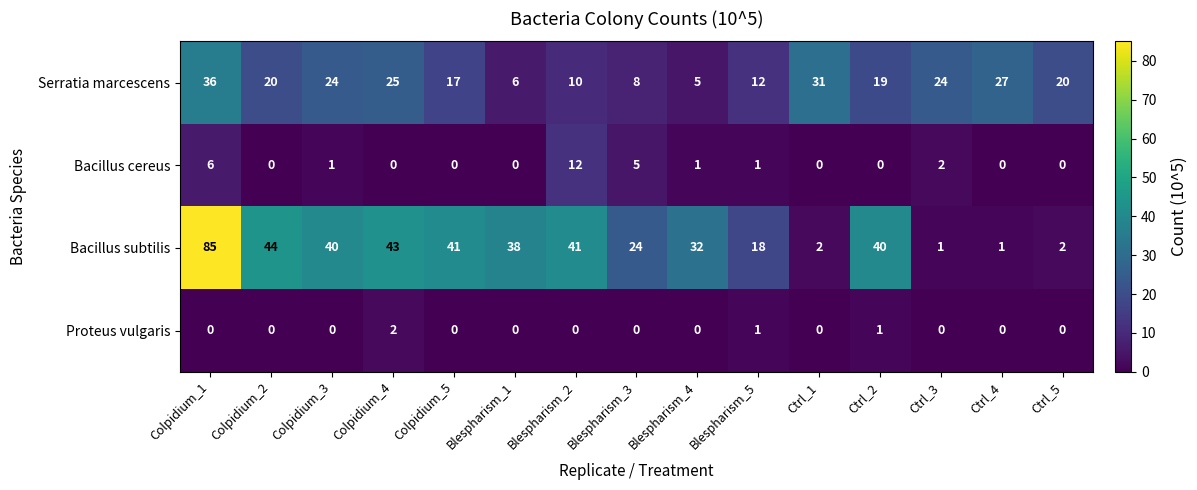

Which category has the highest value across all series?

Colpidium_1